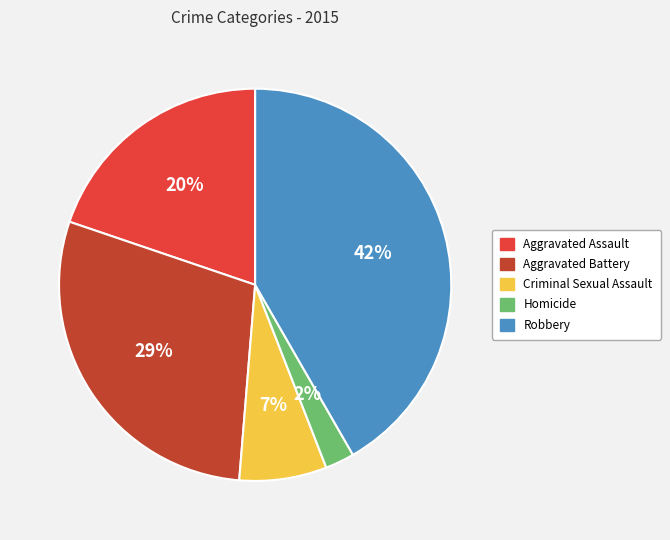

Which slice is the largest?

Robbery